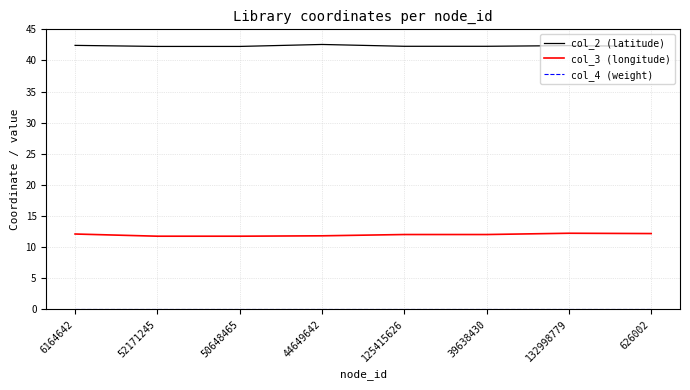

The value of col_2 (latitude) at 44649642 is 59.3. True or false?

False